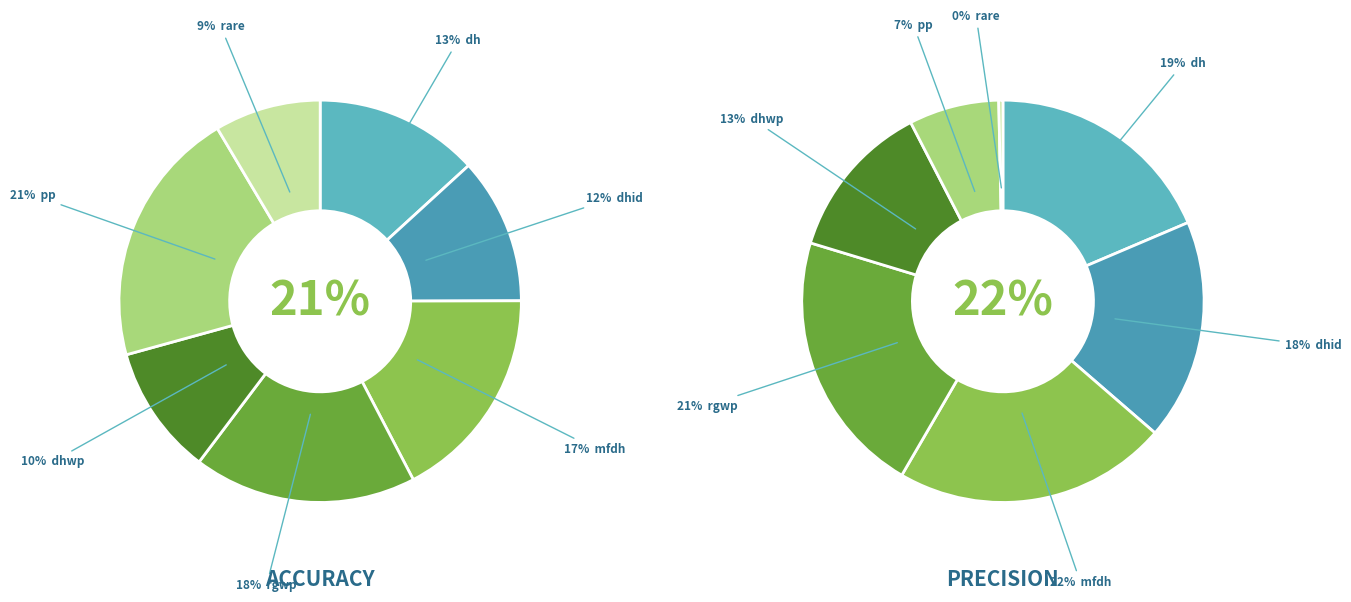

To the nearest percent, what is the difference between the dhid and rgwp slice percentages?

6%